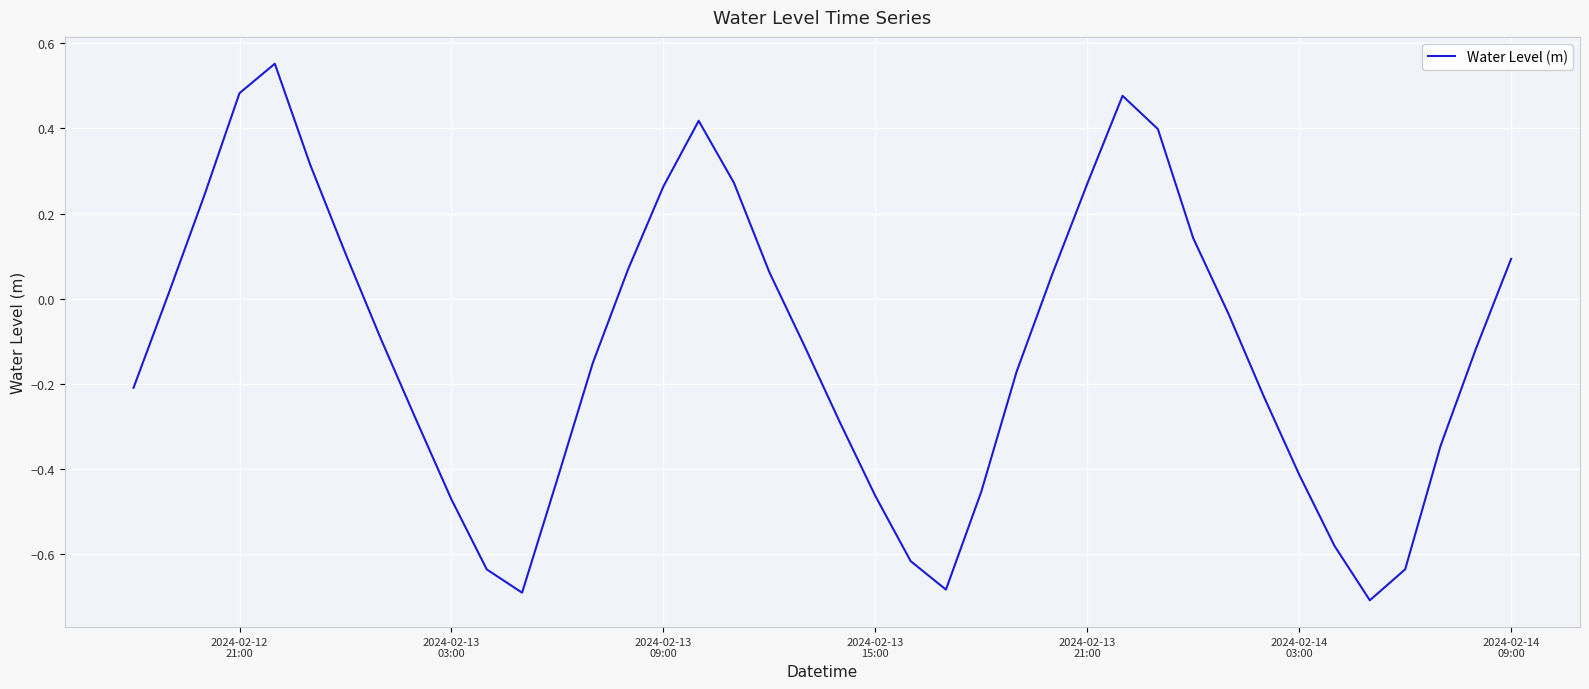

What is the difference between the maximum and minimum values?

1.3